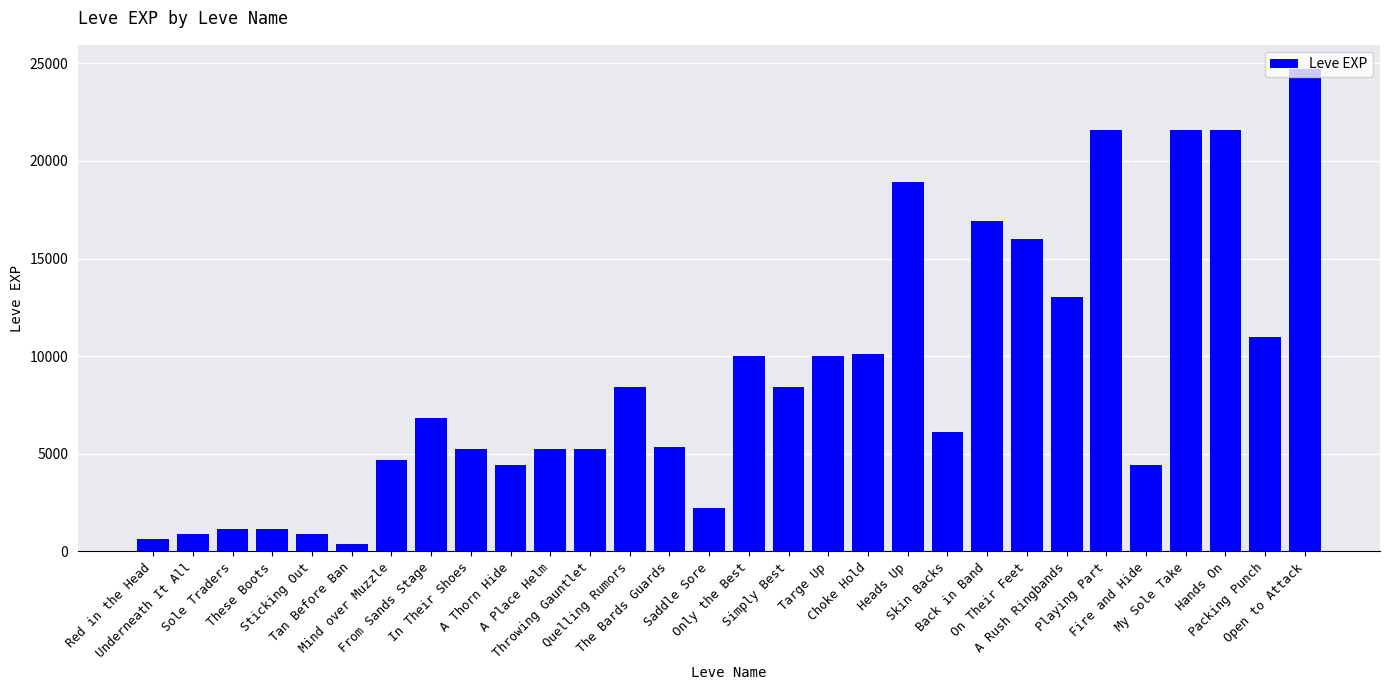

Does the chart contain stacked bars?

No